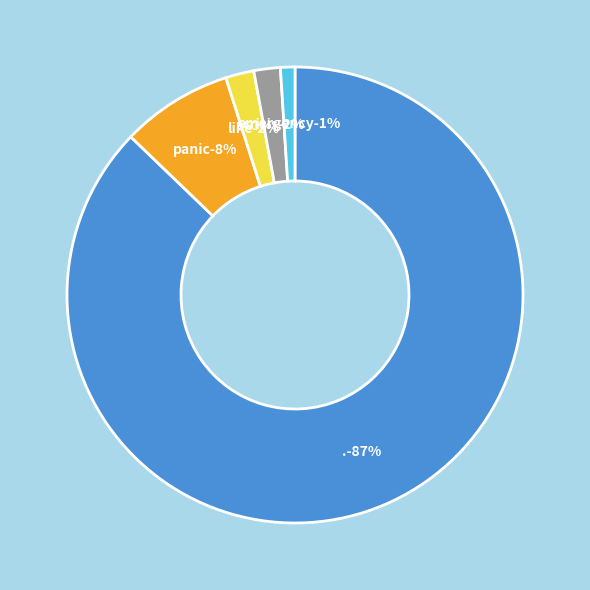

Which category has the biggest portion of the pie?

.